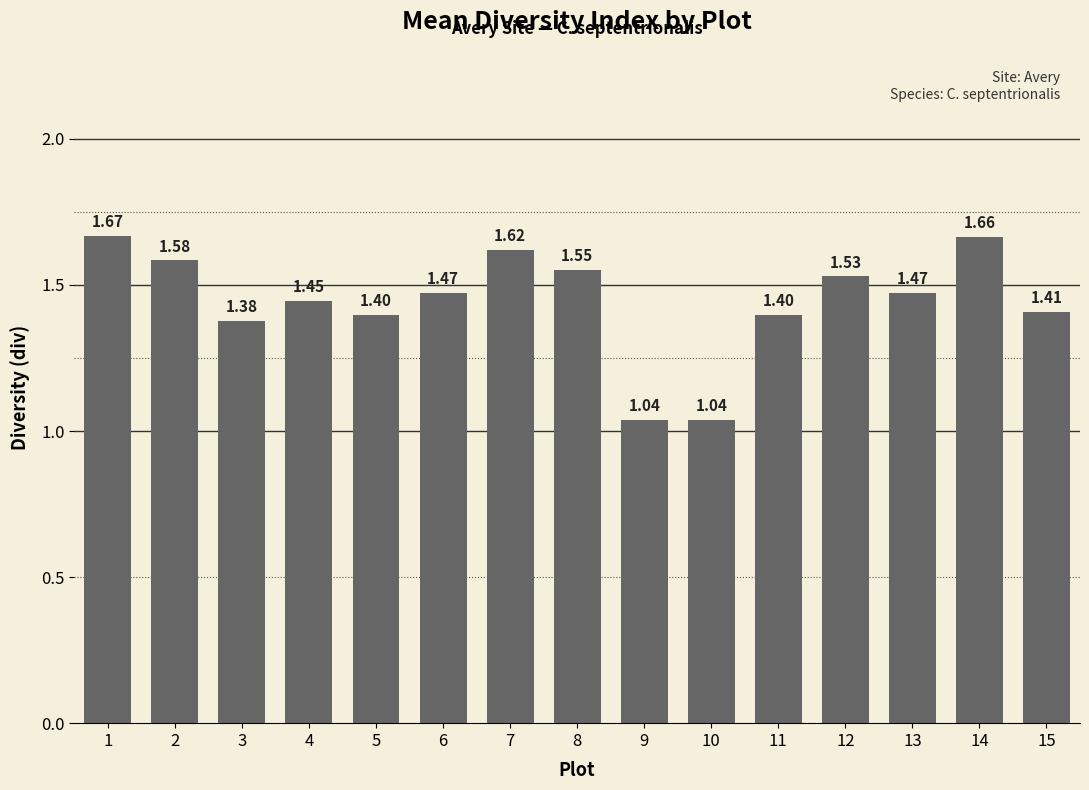

What is the ratio of the value at 10 to the value at 1?

0.6